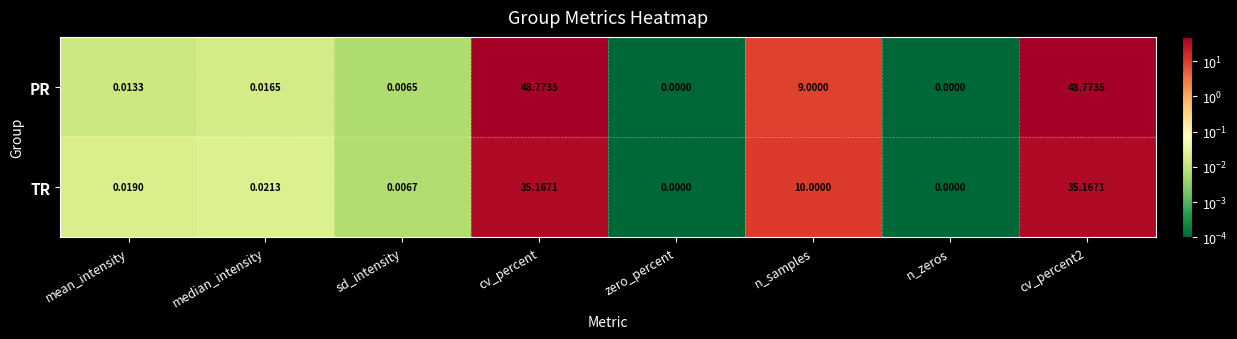

Between median_intensity and cv_percent, which series saw the biggest shift?

PR